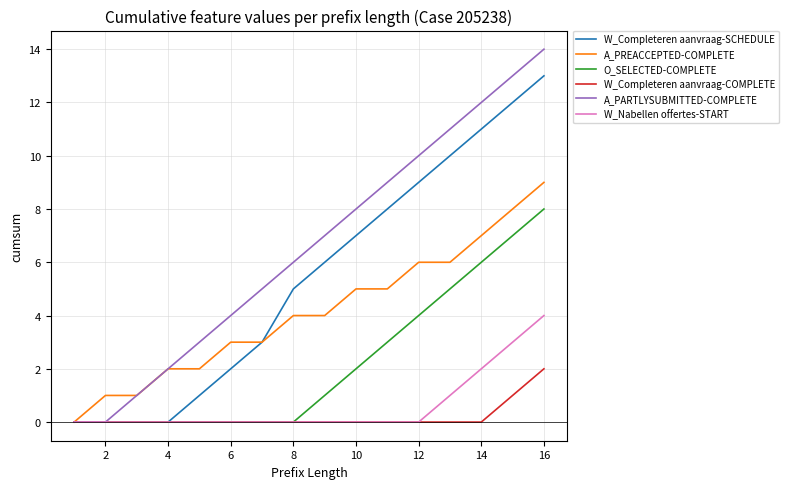

Does the chart display data point markers on the line(s)?

No